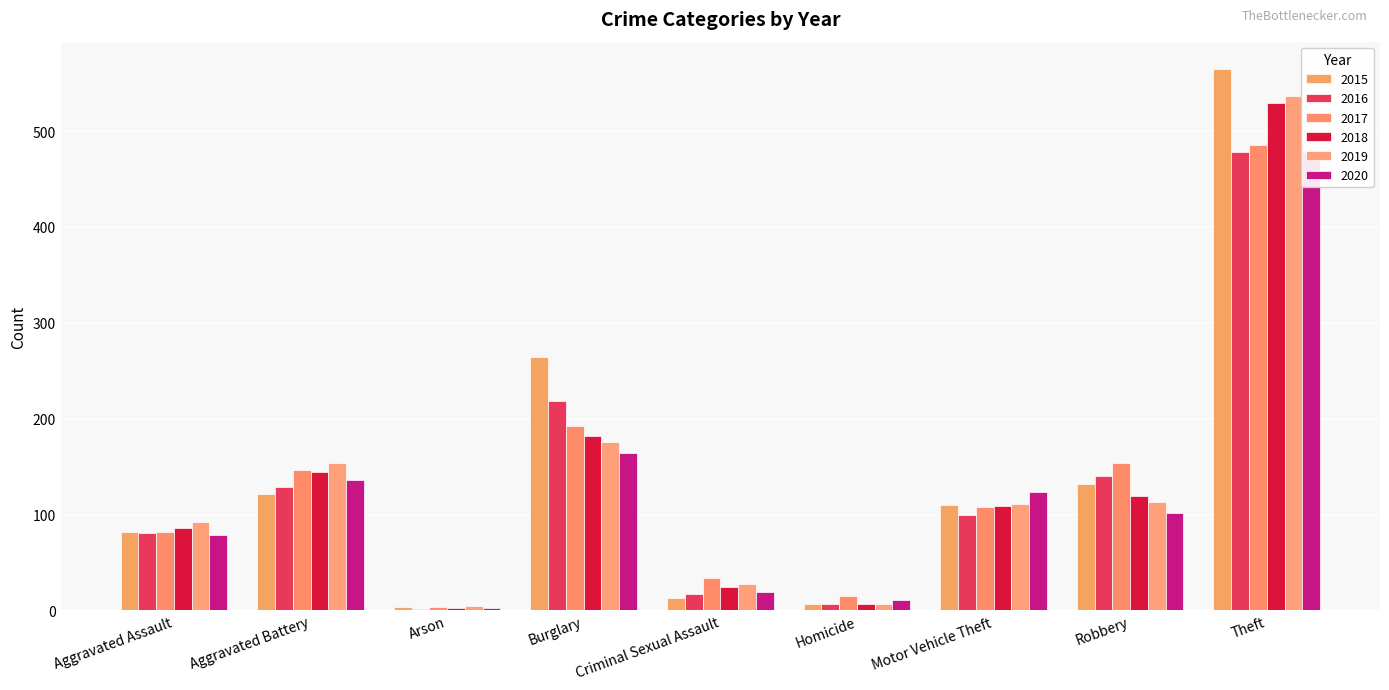

What is the average value of the 2017 series?

136